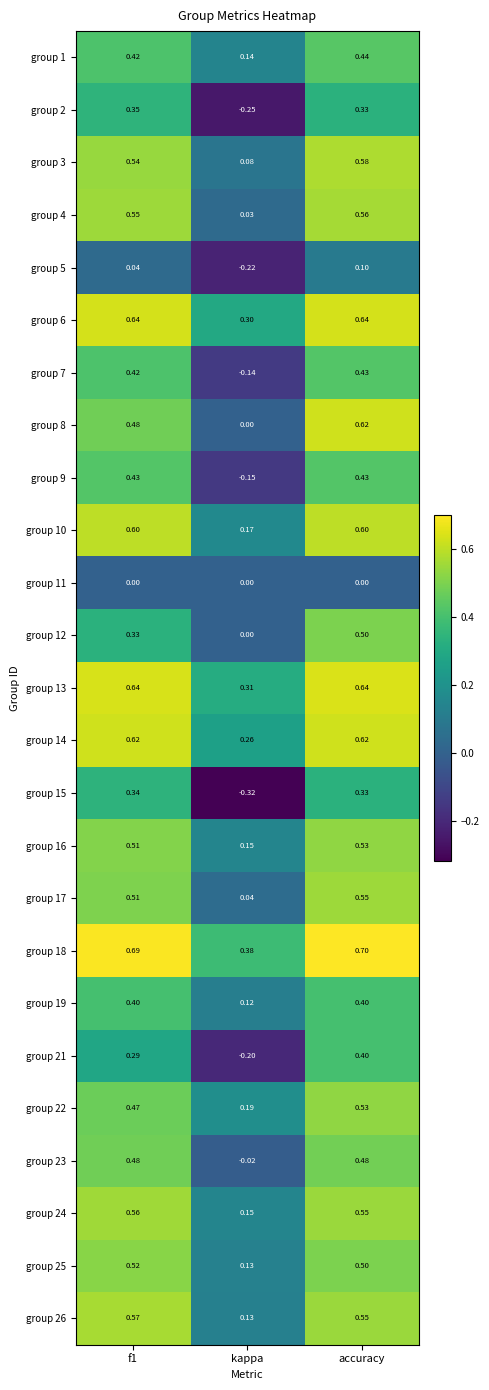

At which label is group 19 closest to 0?

kappa